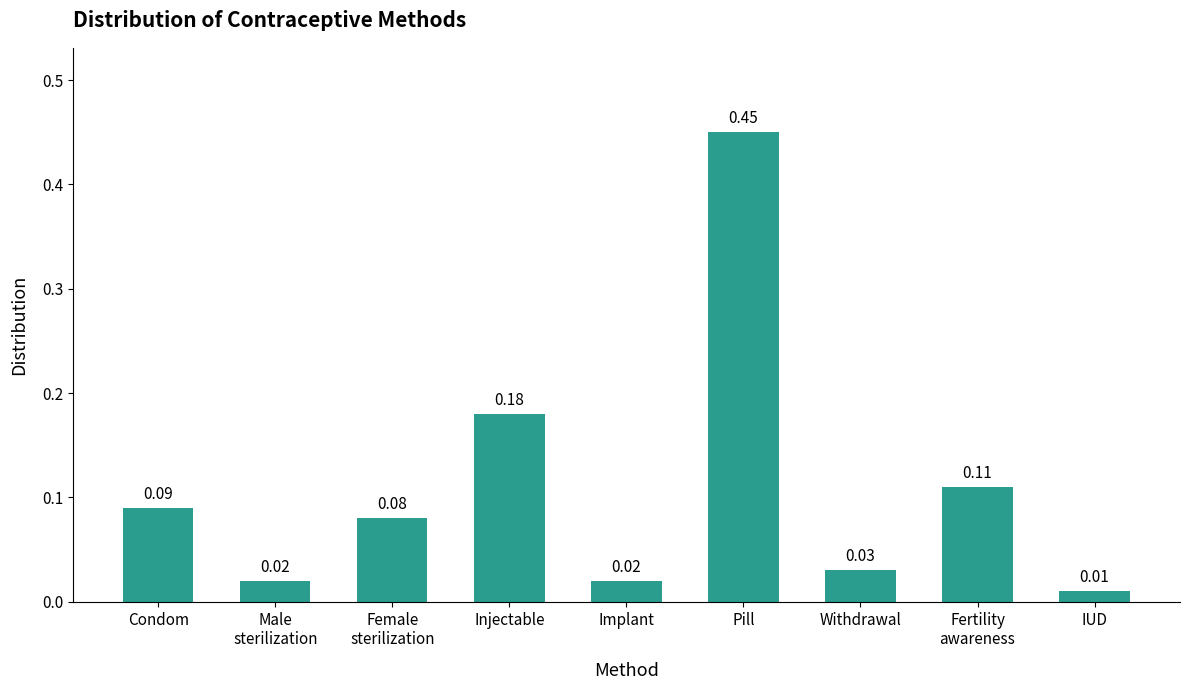

What is the difference between the values at Condom and Pill?

0.4